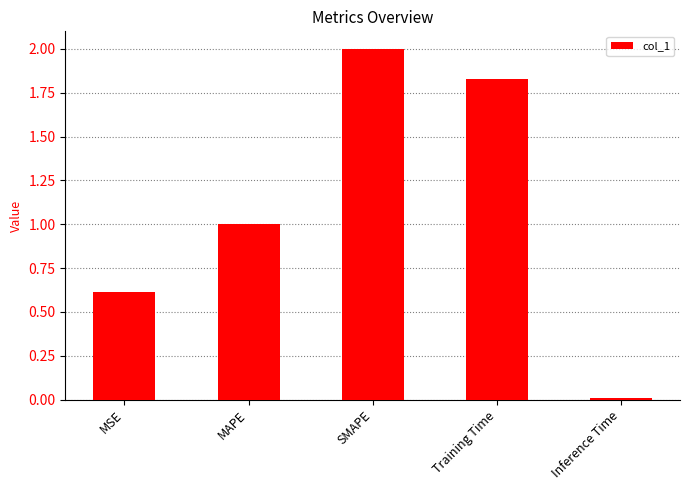

True or false: the data shows 0.8 at SMAPE.

False